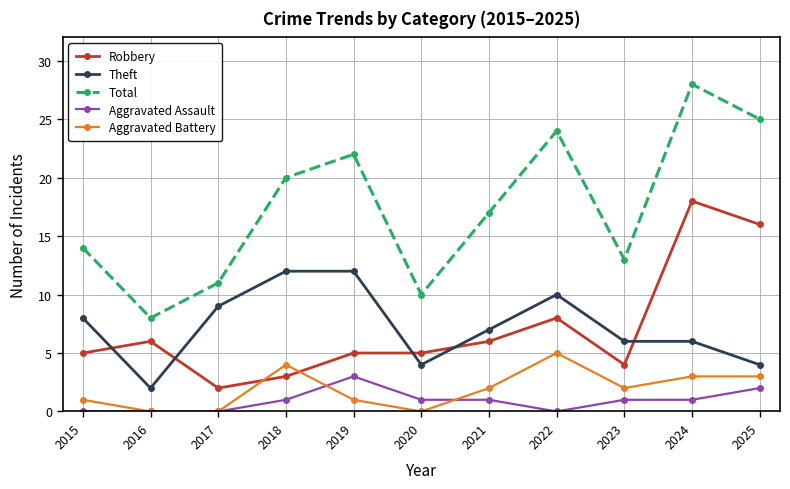

Is it true that Total equals 5 at 2016?

False